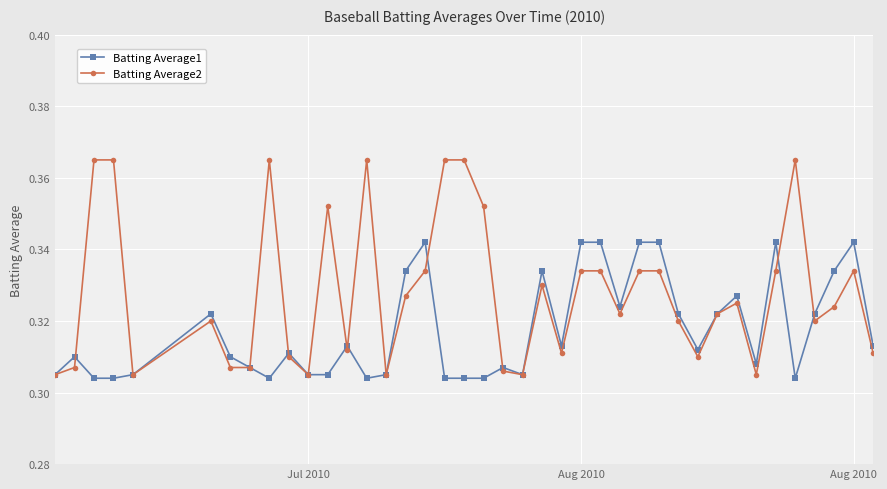

Rank the series by their maximum value, from lowest to highest.

Batting Average1, Batting Average2